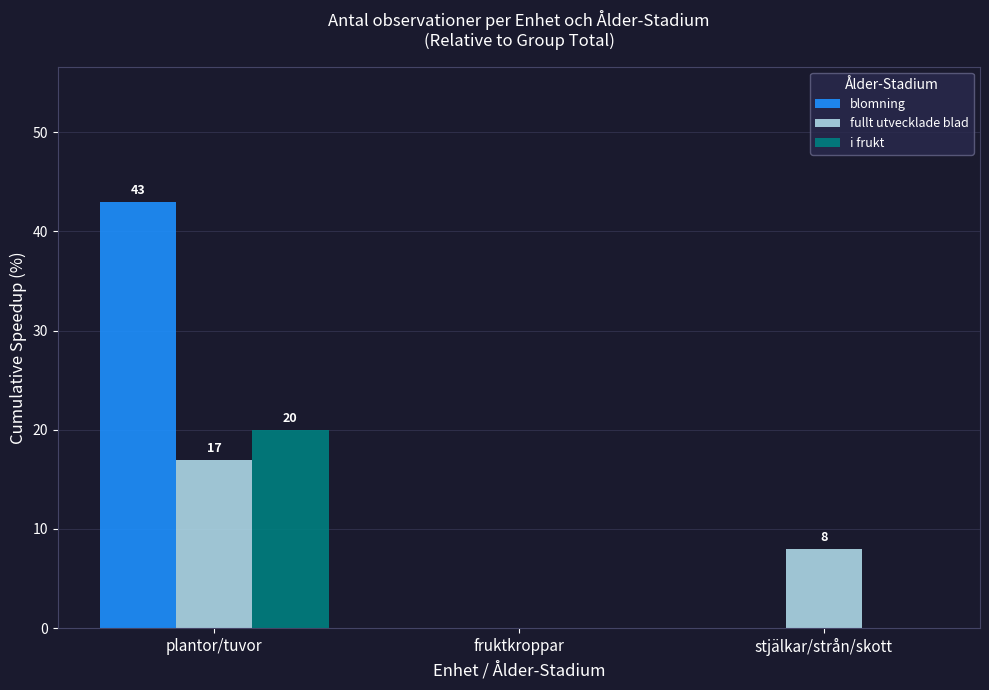

Which series changed the most between fruktkroppar and stjälkar/strån/skott?

fullt utvecklade blad